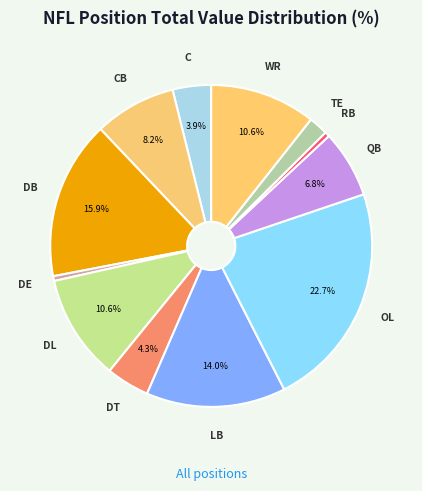

Which slice is the smallest?

DE